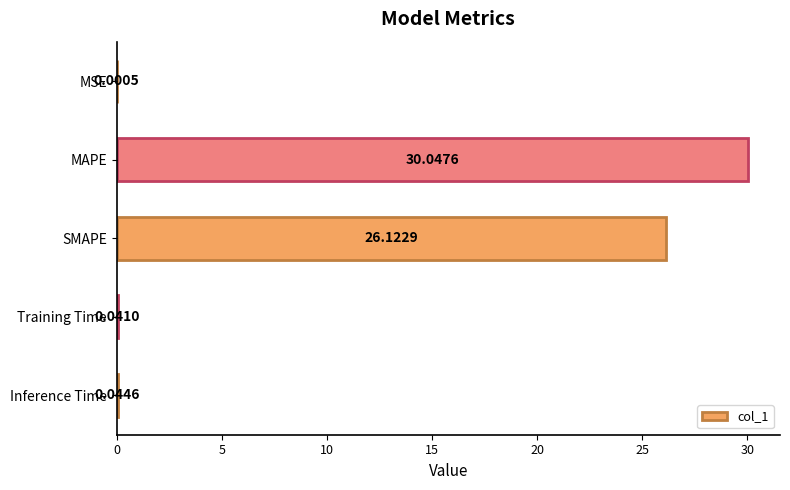

Which has a higher value, MSE or Training Time?

Training Time